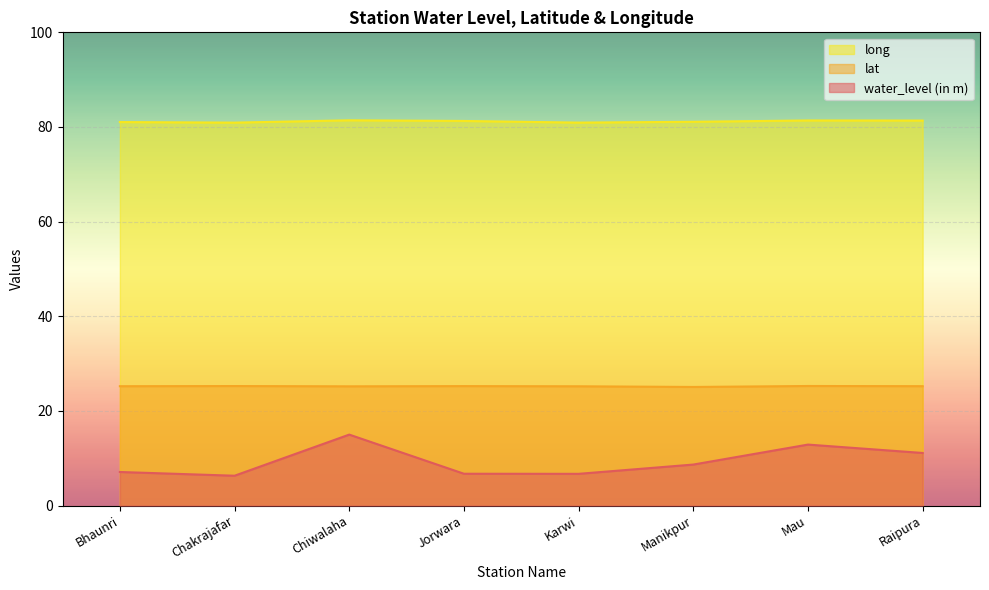

True or false: water_level (in m) has more than 0 points higher than both neighbors.

True